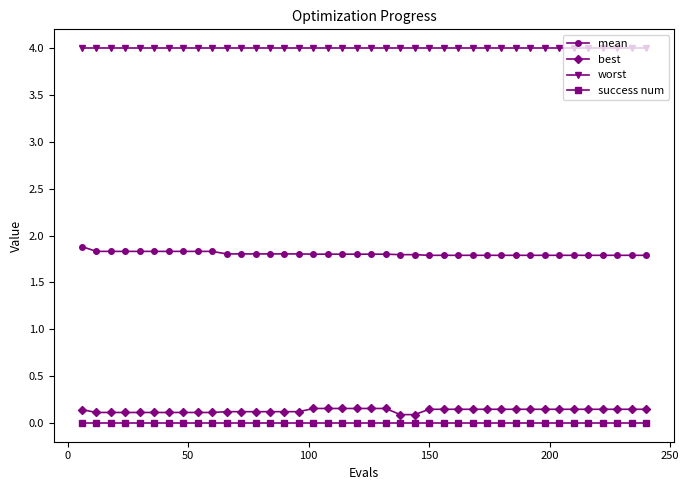

What is the value of the mean point at the 8th from the left?

1.8